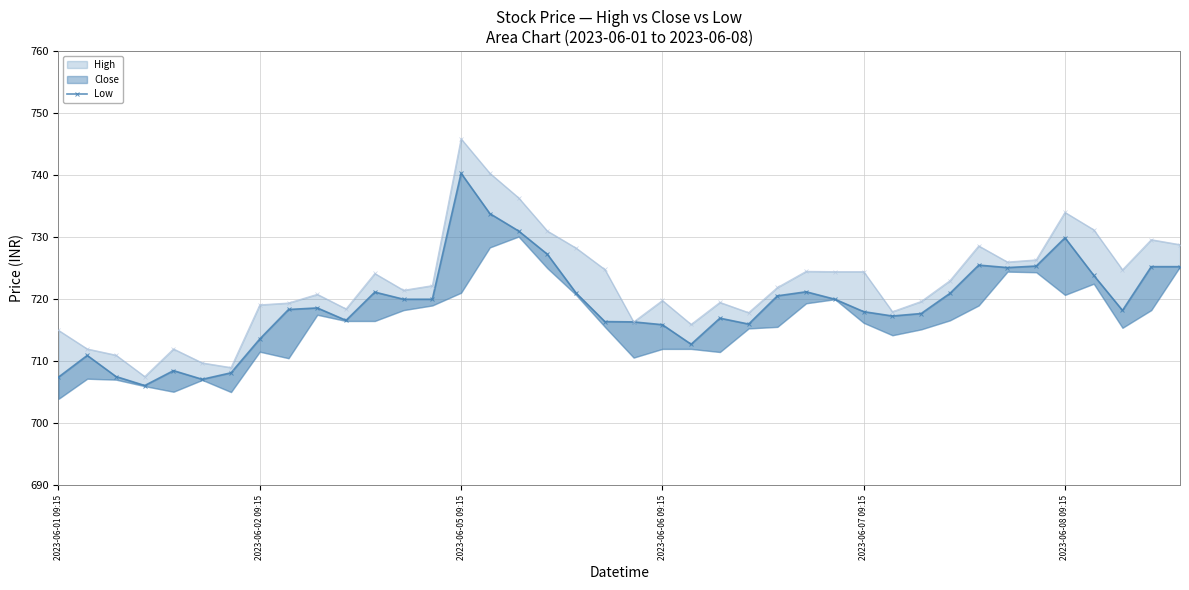

What is the change in value from 19 to 38?

+8.8